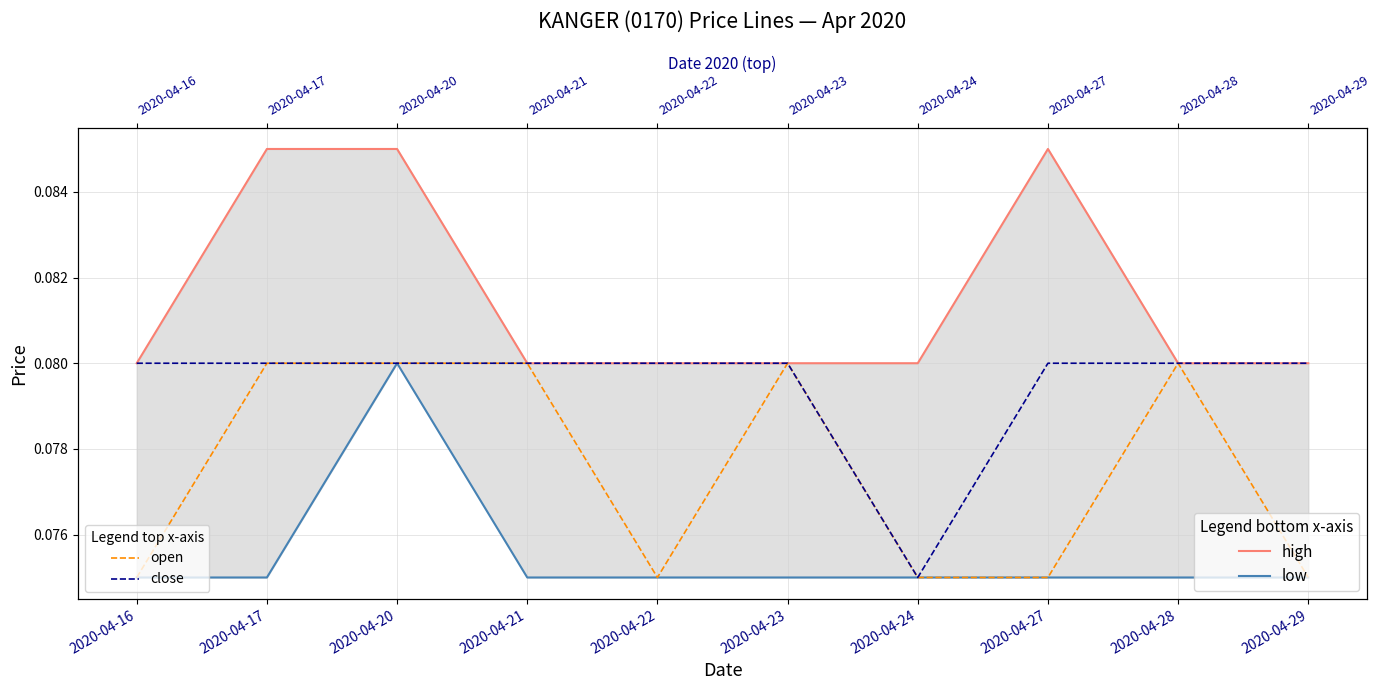

What is the average value of the close series?

0.1